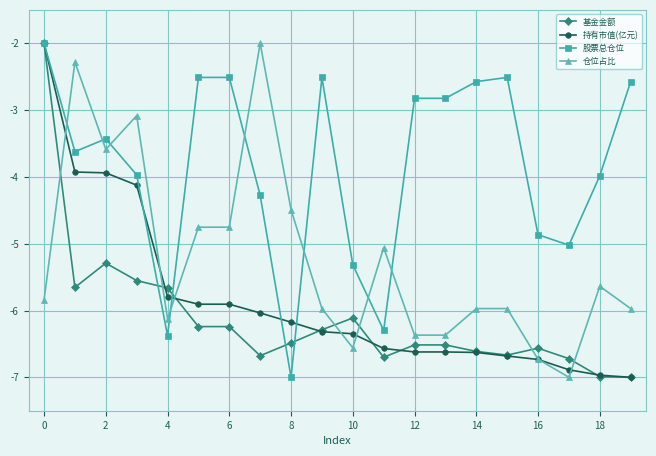

How many series are shown in this chart?

4